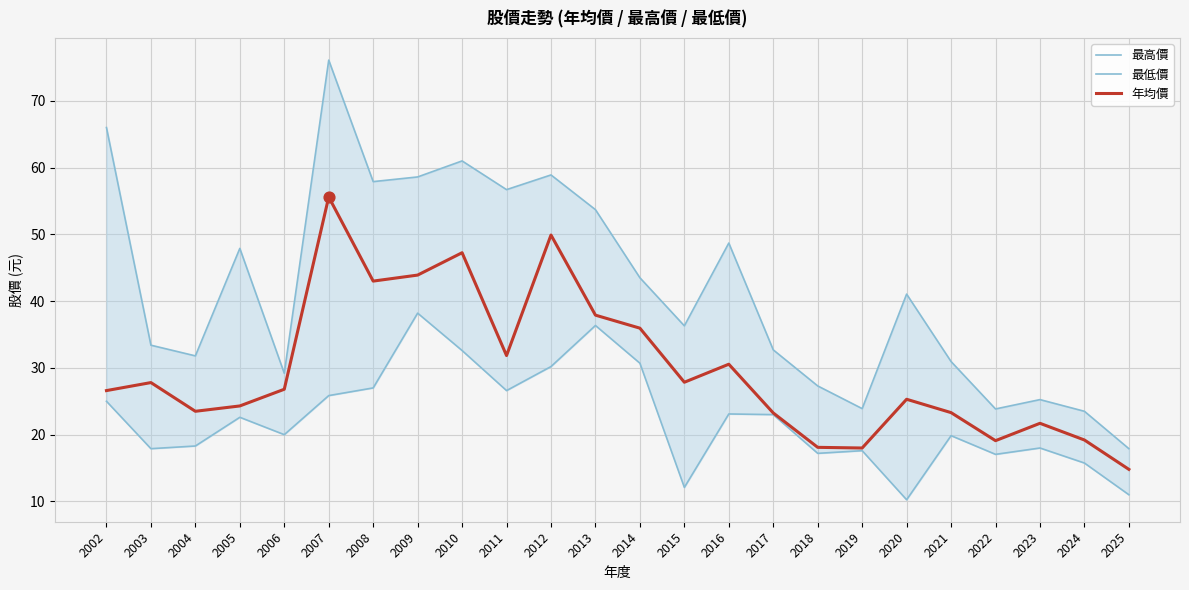

Which series contains the highest Y value?

最高價